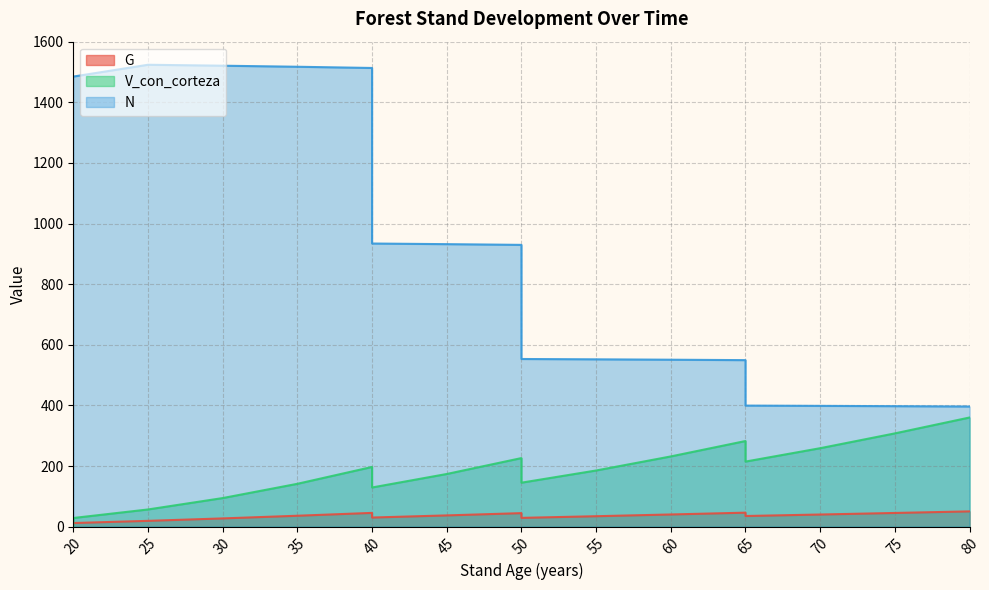

Is the value of G at 65 greater than the value of V_con_corteza at 55?

No